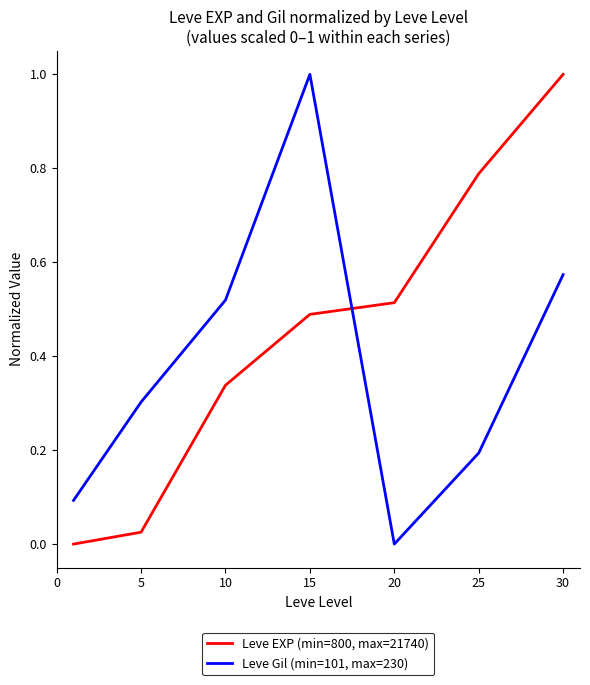

What is the difference between the maximum and minimum values in the Leve Gil (min=101, max=230) series?

1.0